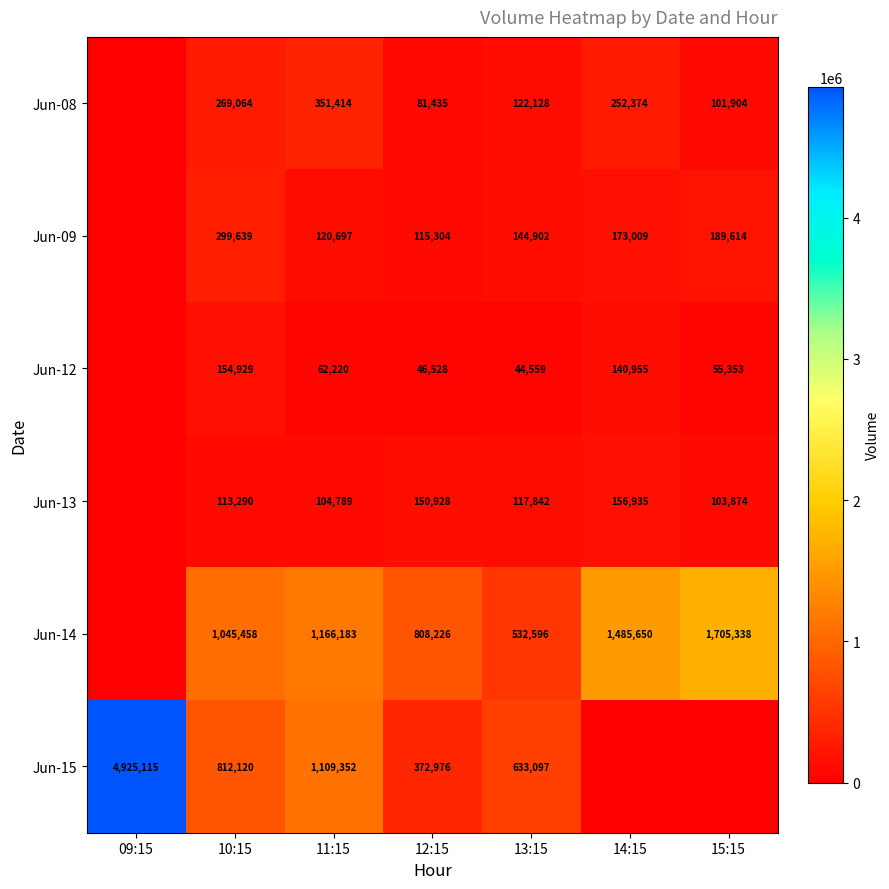

At 11:15, list the series in order from largest to smallest.

Jun-14, Jun-15, Jun-08, Jun-09, Jun-13, Jun-12